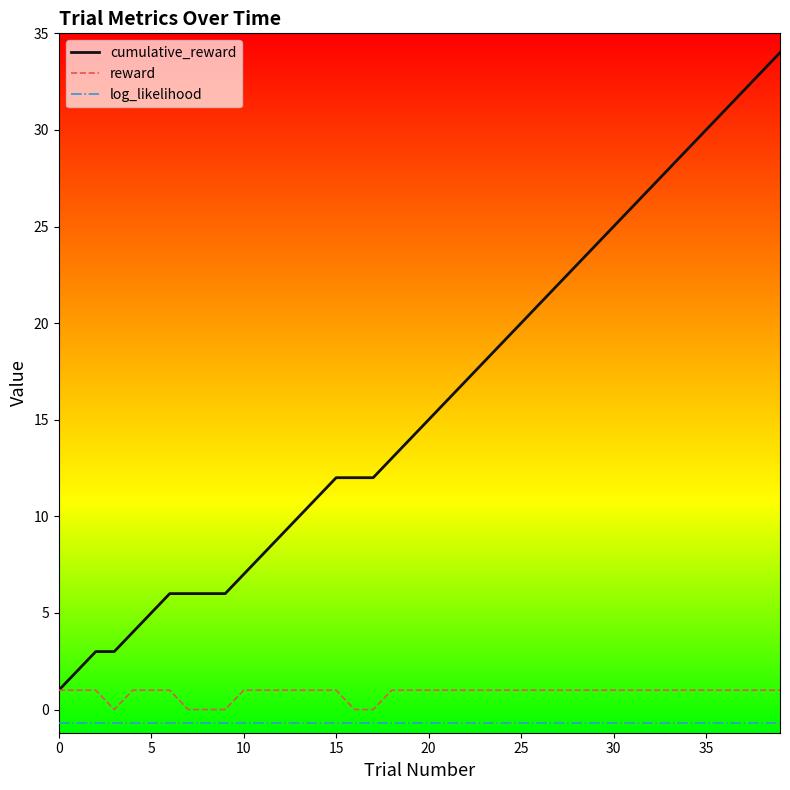

What is the sum of all log_likelihood values?

-27.7